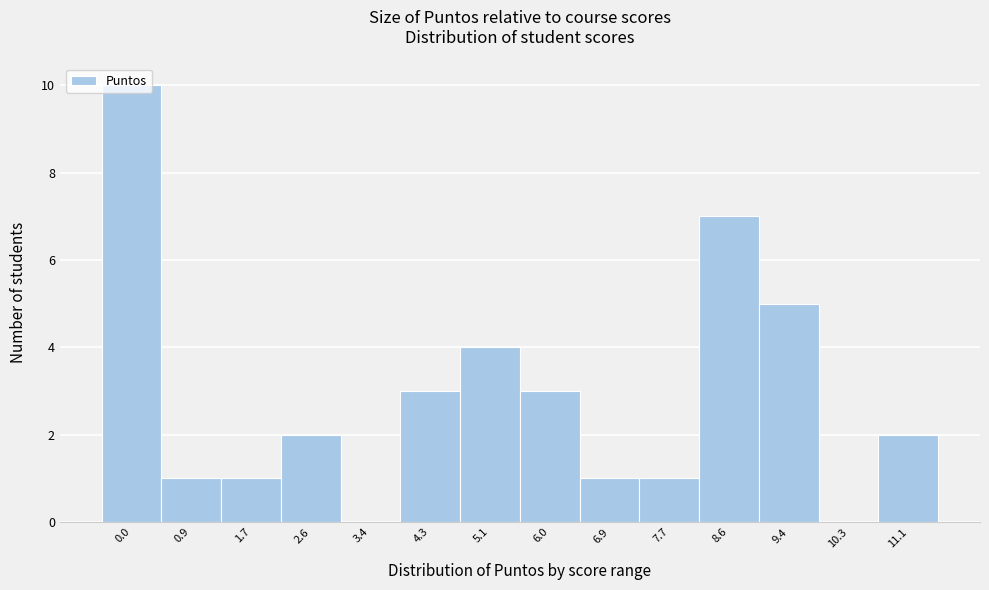

What is the sum of the values at 11.1 and 8.6?

9